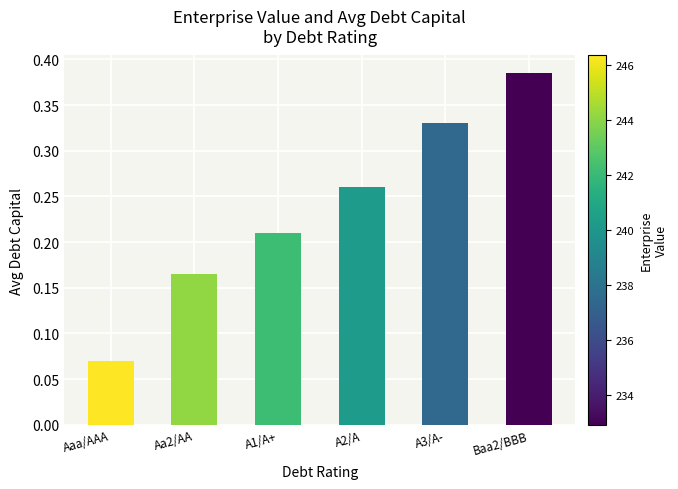

Which category has the lowest value across all series?

Aaa/AAA